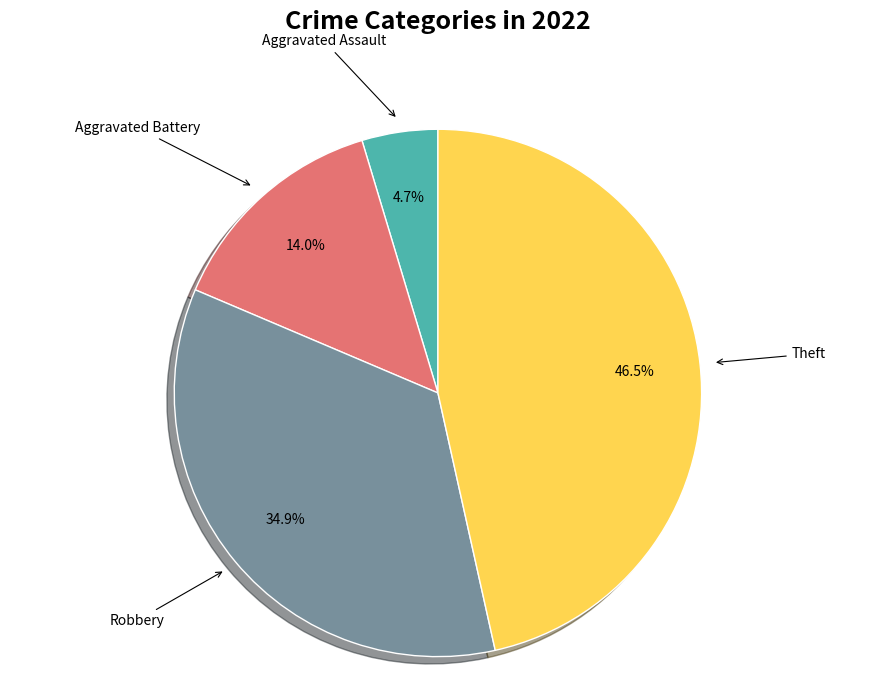

Count the number of slices in the pie.

4